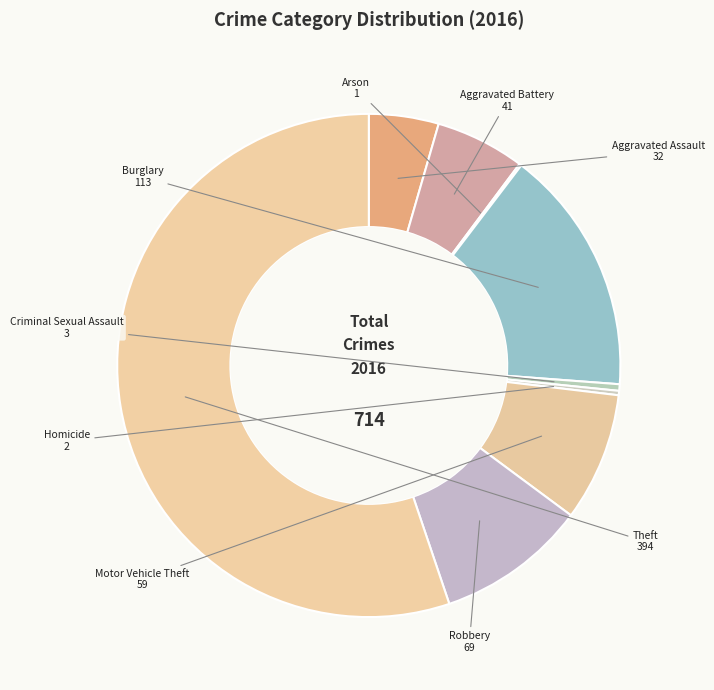

The Robbery slice represents 24% of the pie. True or false?

False